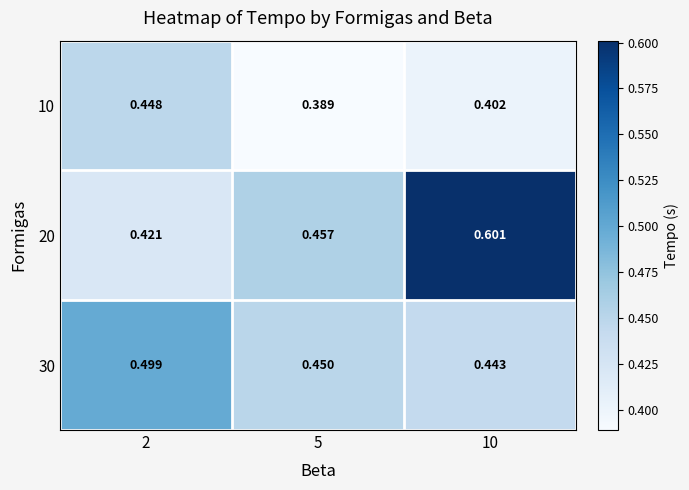

Is the value of 20 at 10 greater than the value of 10 at 10?

Yes